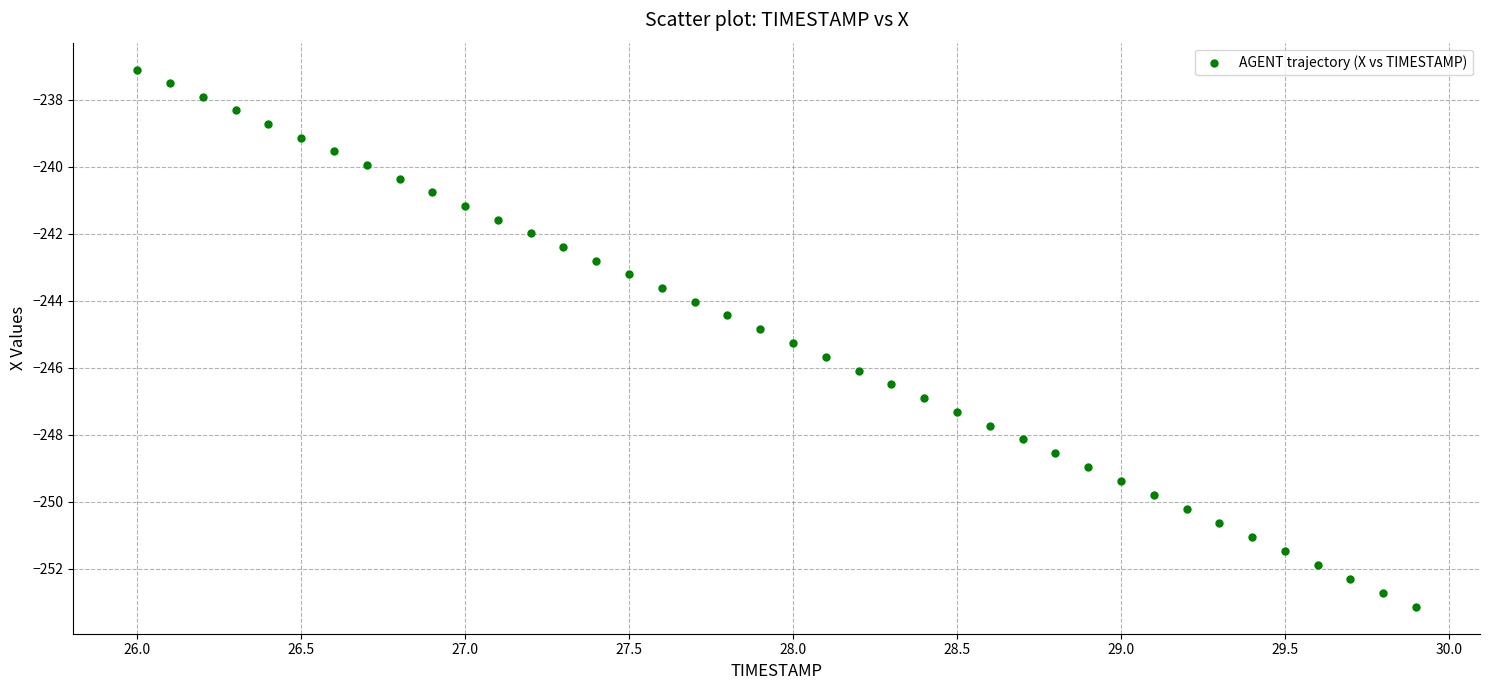

What is the range of Y values (max minus min)?

16.0